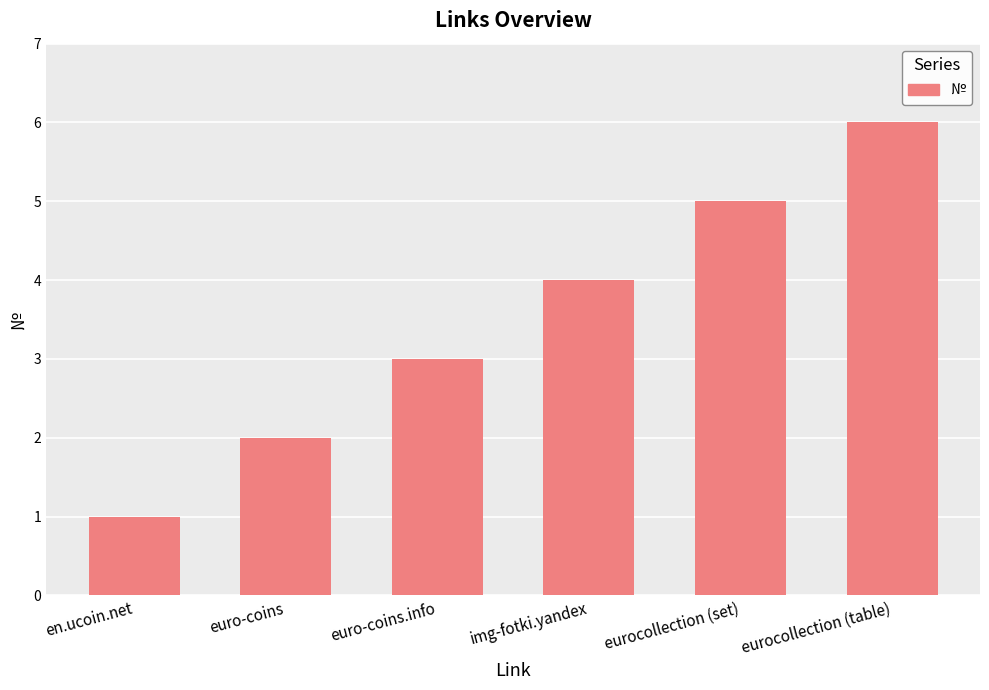

List the labels in order of value, smallest first.

en.ucoin.net, euro-coins, euro-coins.info, img-fotki.yandex, eurocollection (set), eurocollection (table)